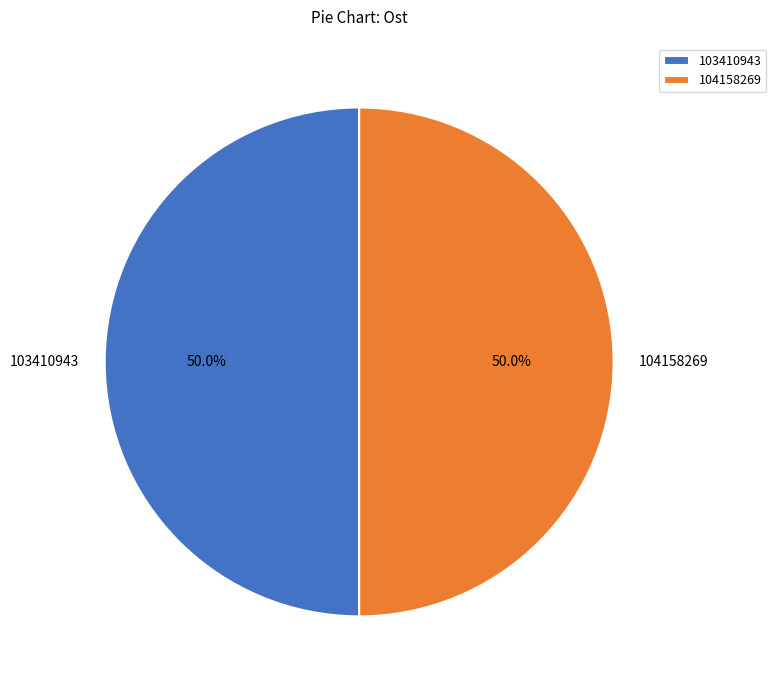

True or false: 103410943 accounts for 45% of the total.

False